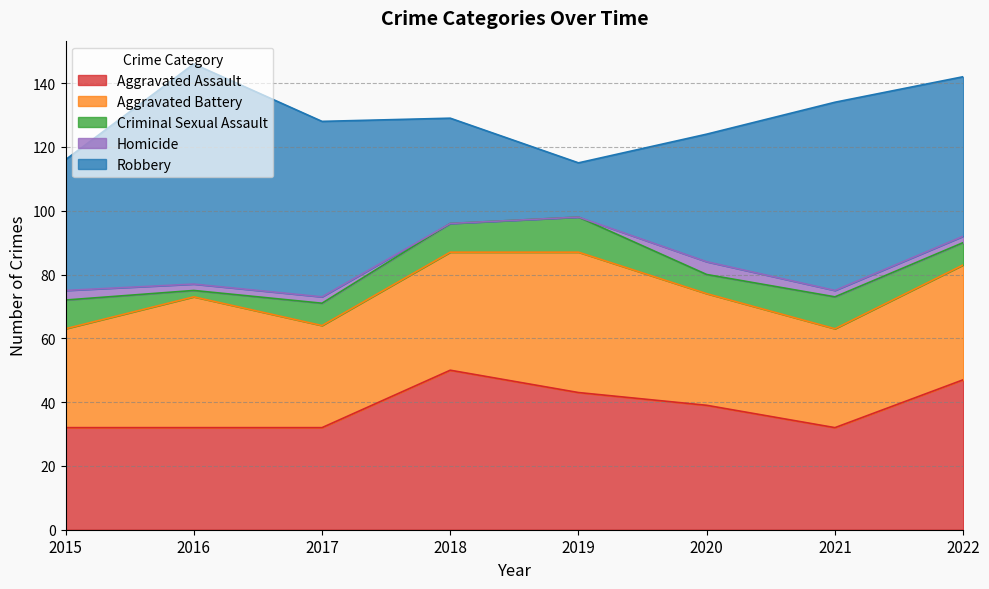

True or false: Homicide and Aggravated Battery intersect in this chart.

False